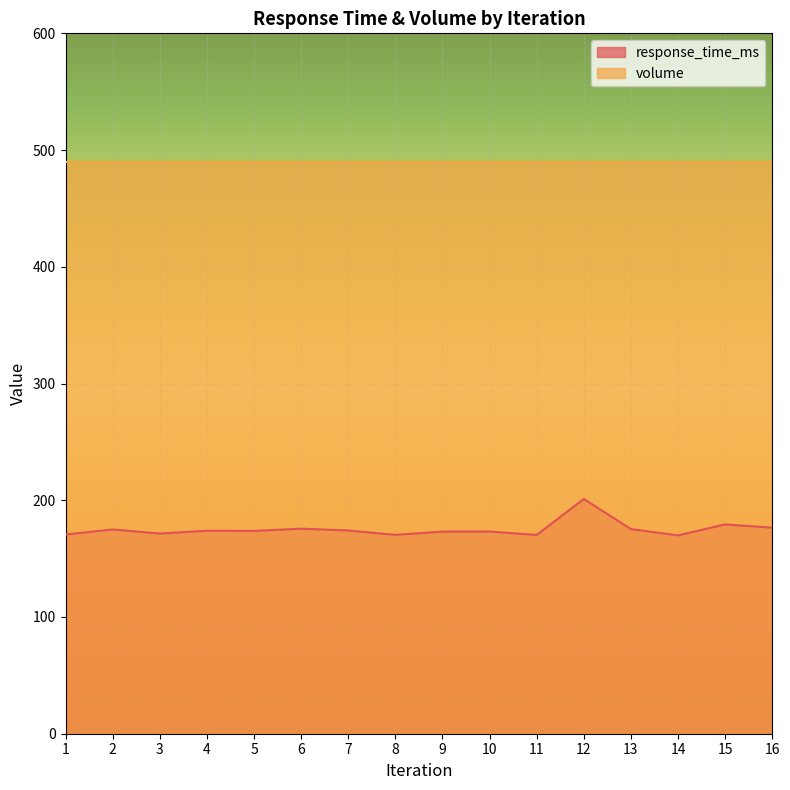

Reading left to right, list all the values displayed in this chart.

1=170.6	2=174.9	3=171.5	4=173.9	5=173.7	6=175.7	7=174.1	8=170.3	9=173.1	10=173.2	11=170.3	12=201.1	13=175.3	14=169.9	15=179.3	16=176.5